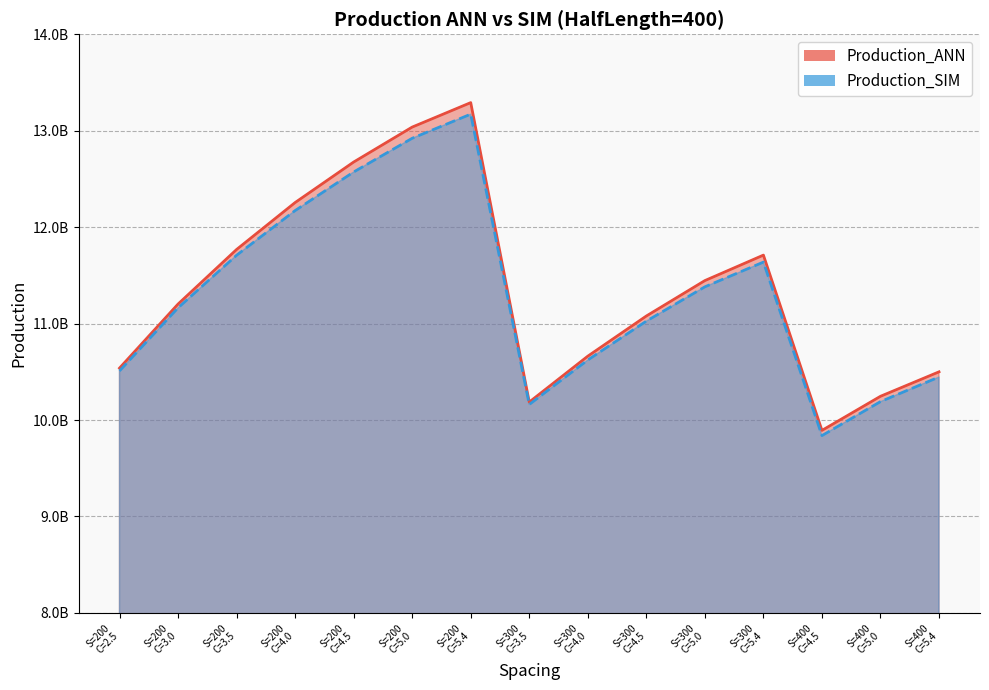

What are all the series names shown in the legend?

Production_ANN, Production_SIM